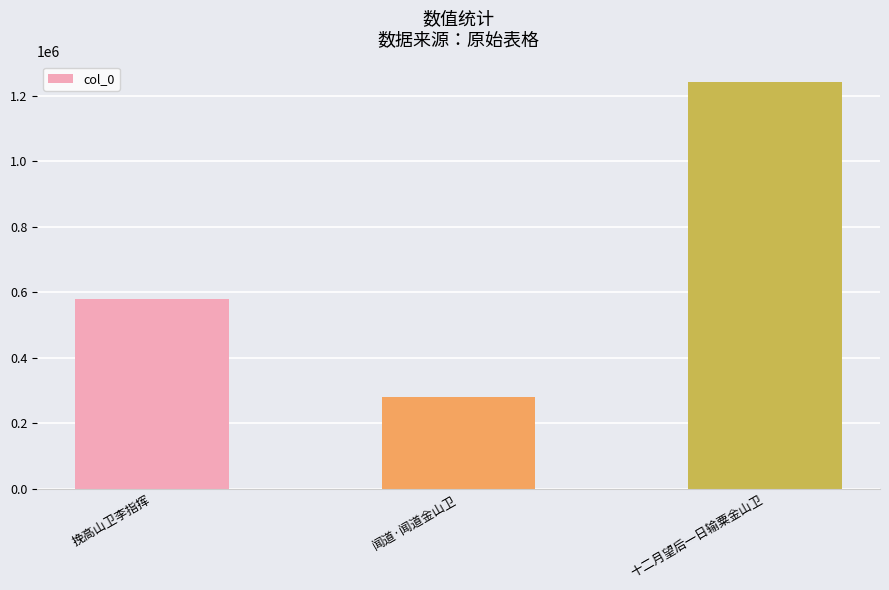

Reading left to right, extract all data points from this chart.

578065	281552	1241849